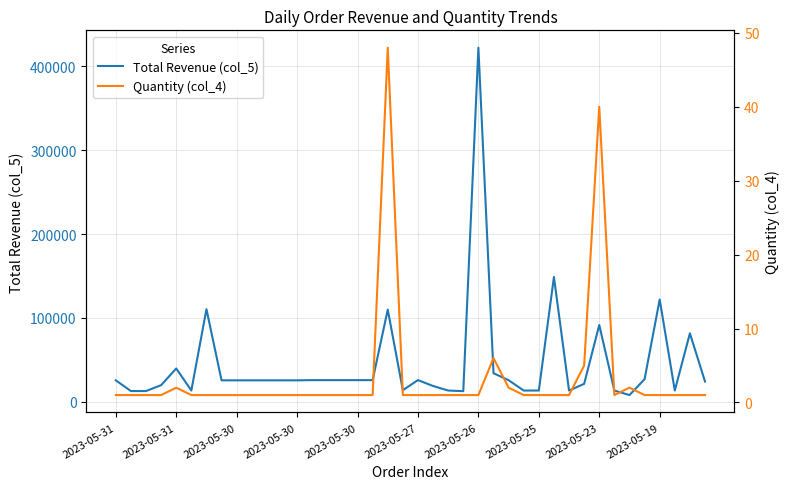

What is the label of the 24th point from the right?

2023-05-30